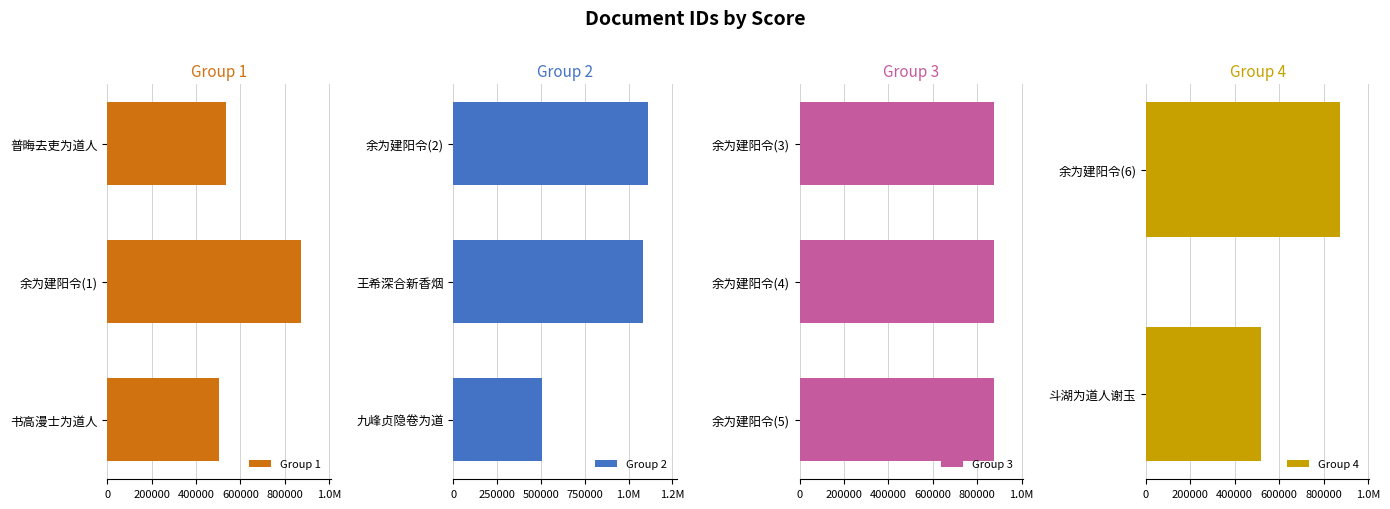

Between 502722 and 875298, which is larger?

875298